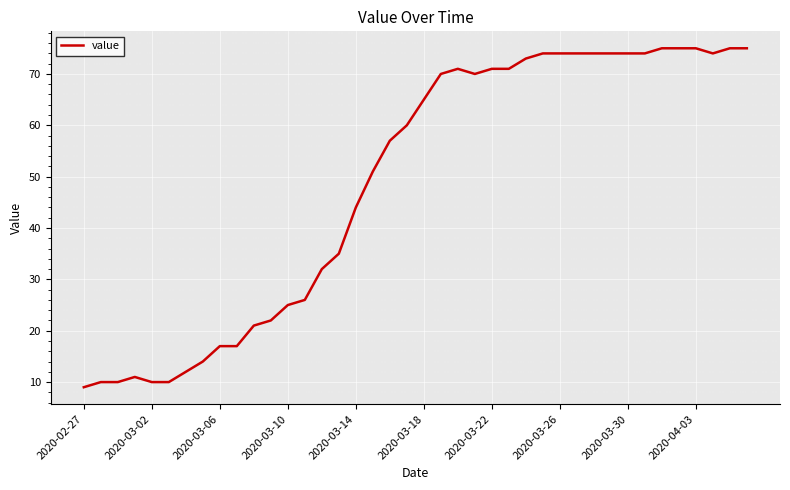

What is the difference between the maximum and minimum values?

66